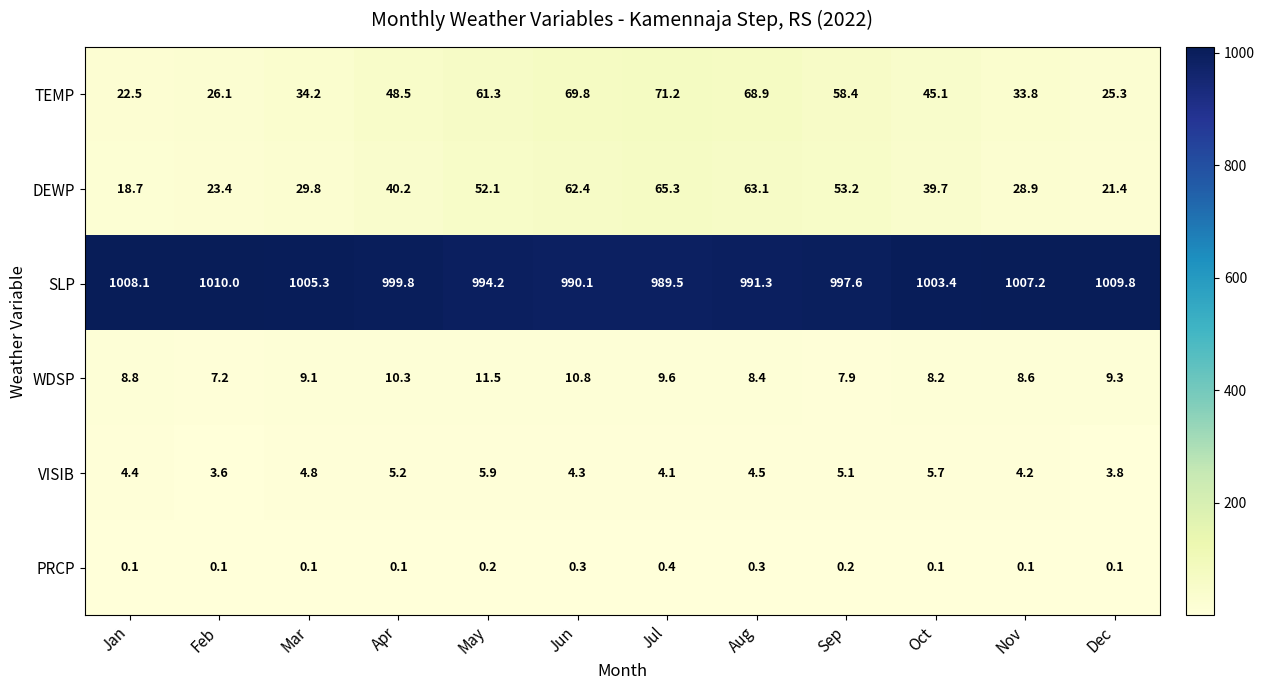

Is it true that DEWP equals 13.5 at Nov?

False